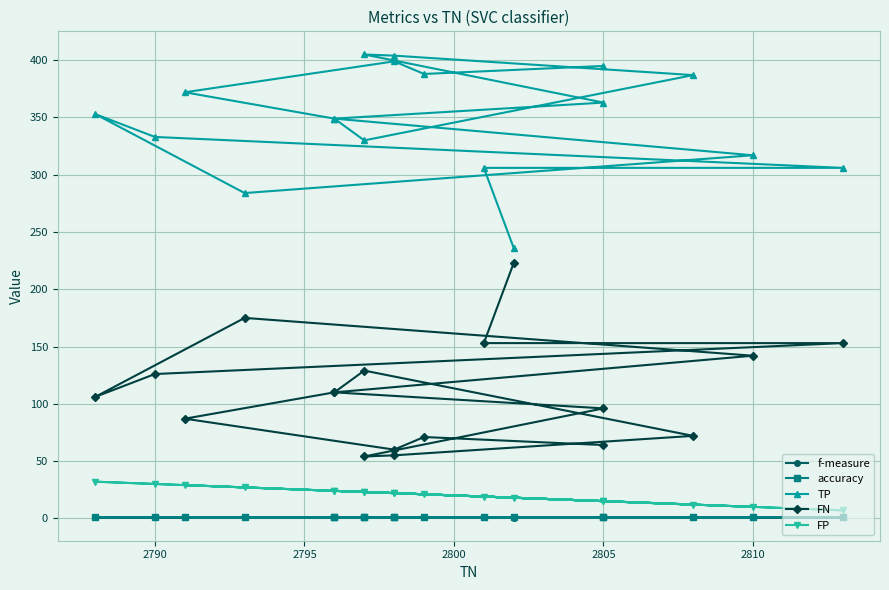

True or false: accuracy and FP intersect in this chart.

False